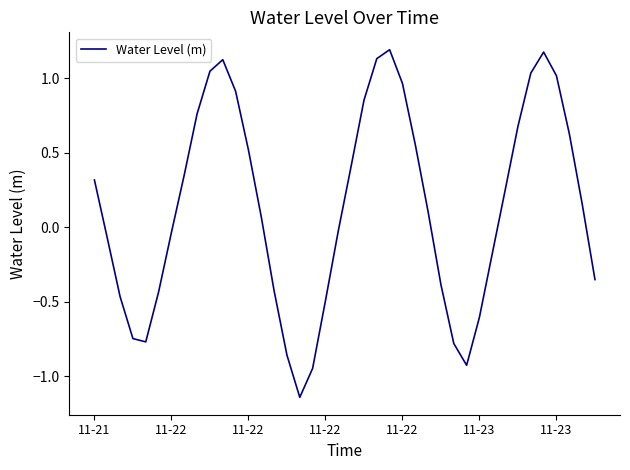

What is the maximum value shown in the chart?

1.2